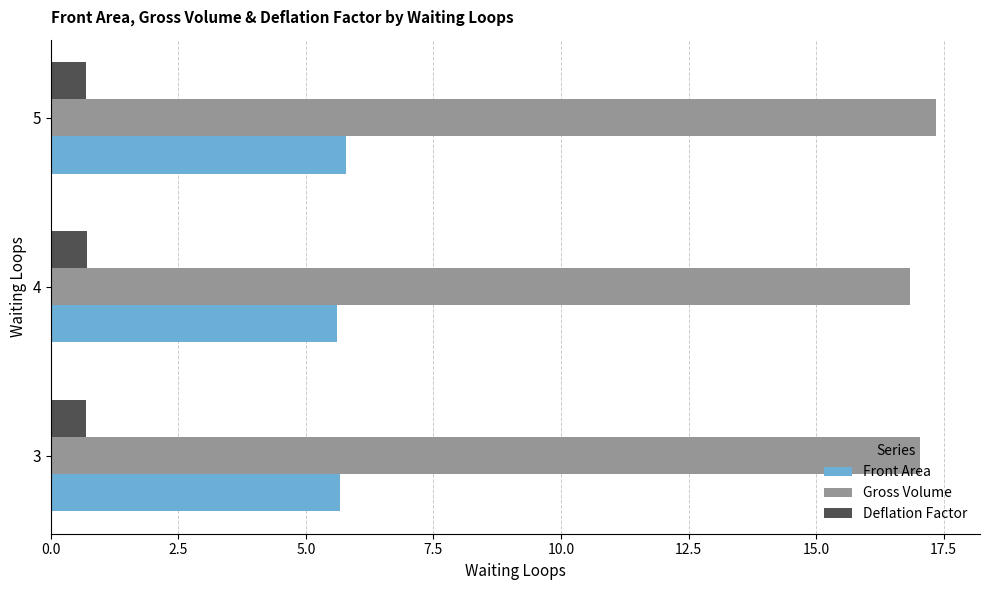

Is it true that Gross Volume equals 29.9 at 4?

False